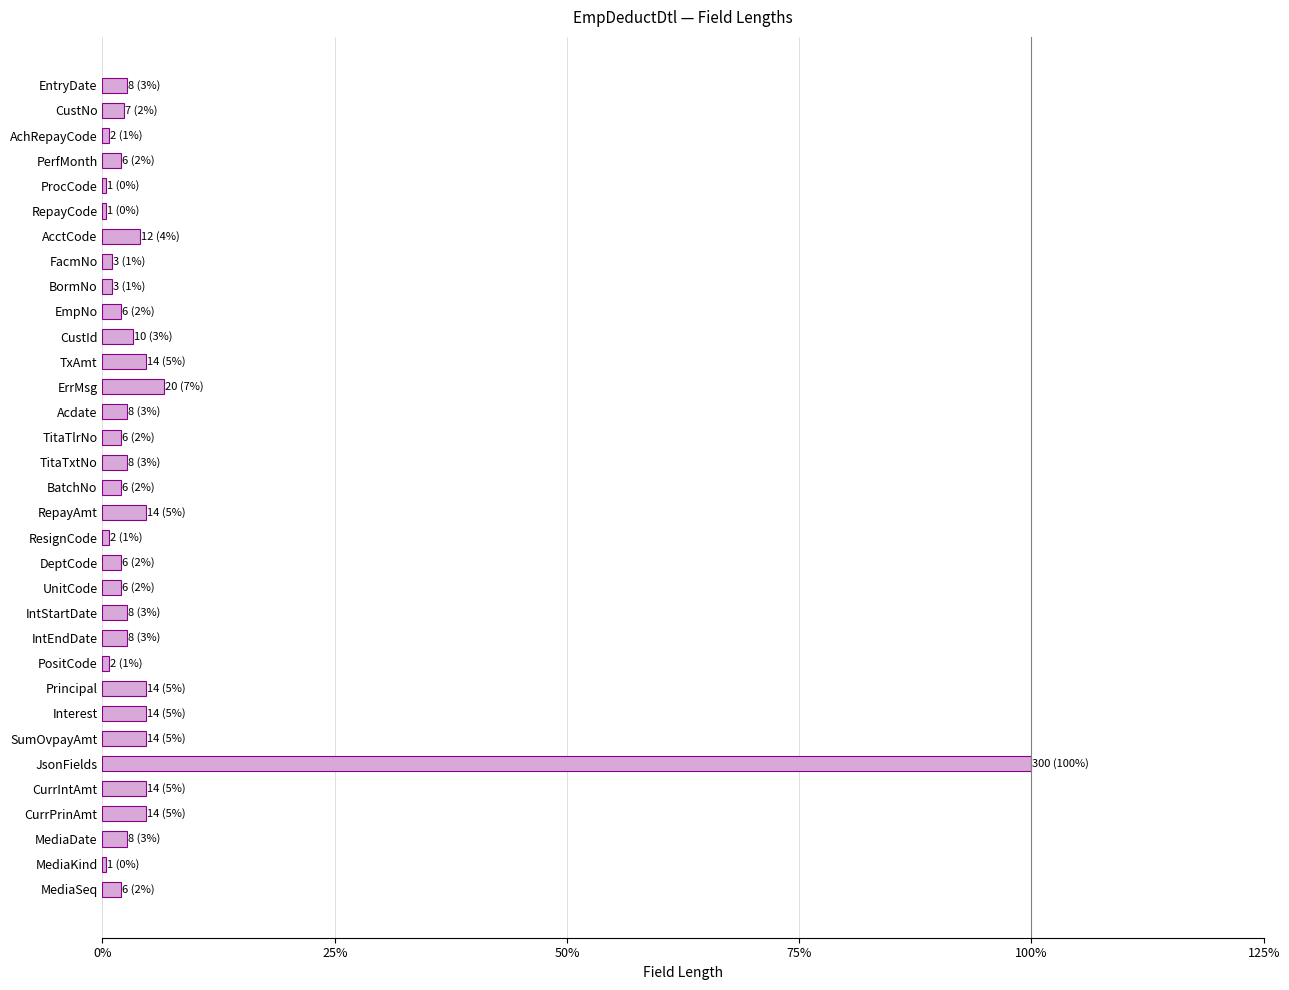

What is the difference between the maximum and minimum values?

299